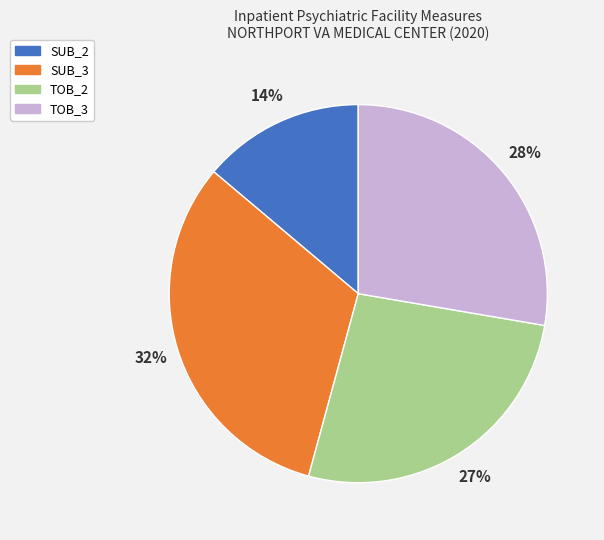

Does SUB_2 account for over 50% of the chart?

No